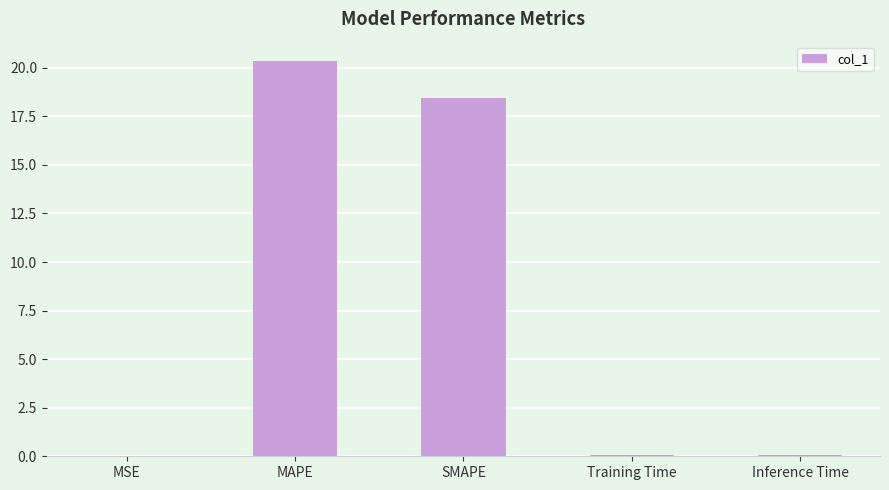

What is the greatest value displayed?

20.3